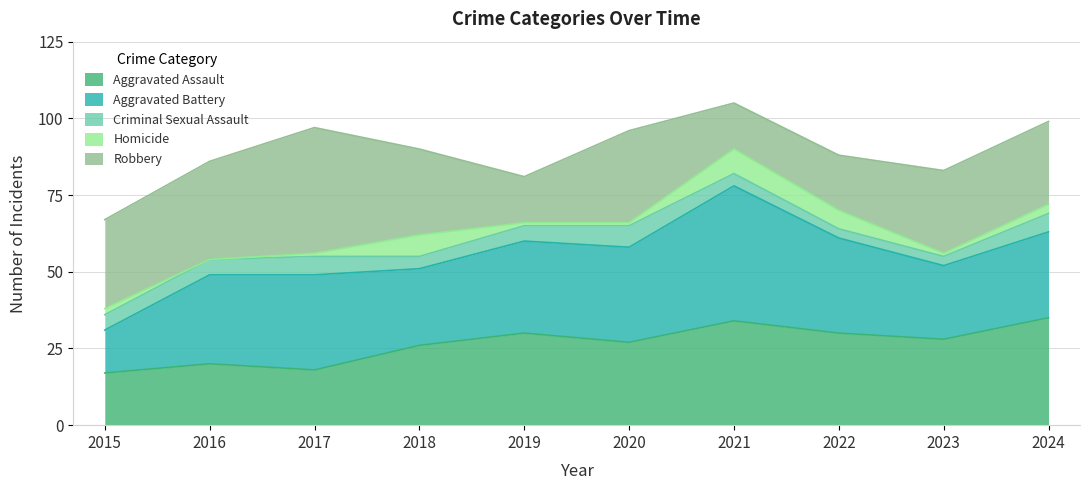

What is the difference between the second highest and second lowest values in the Homicide series?

6